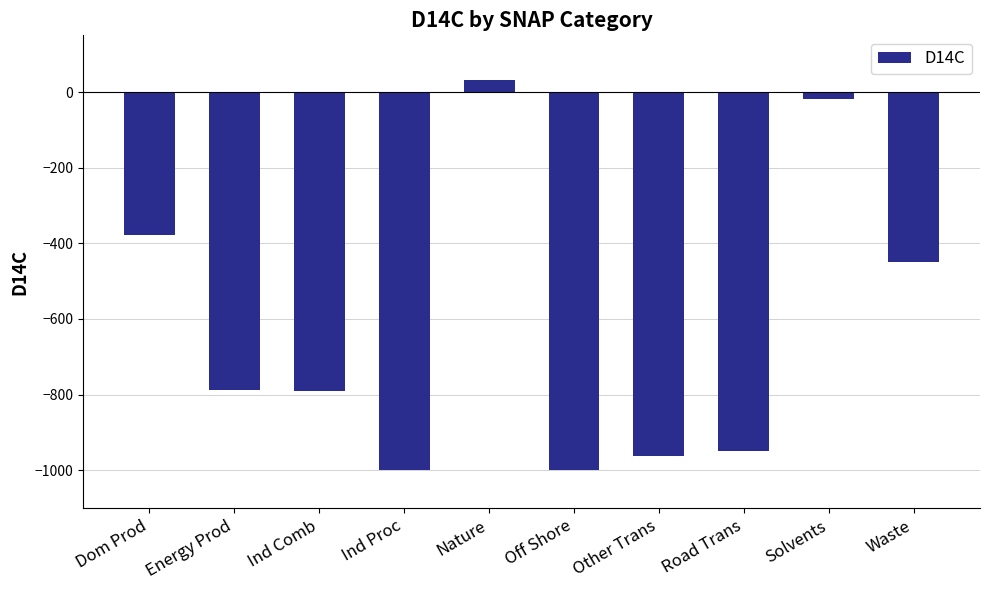

Read the value at Ind Proc.

-1000.0